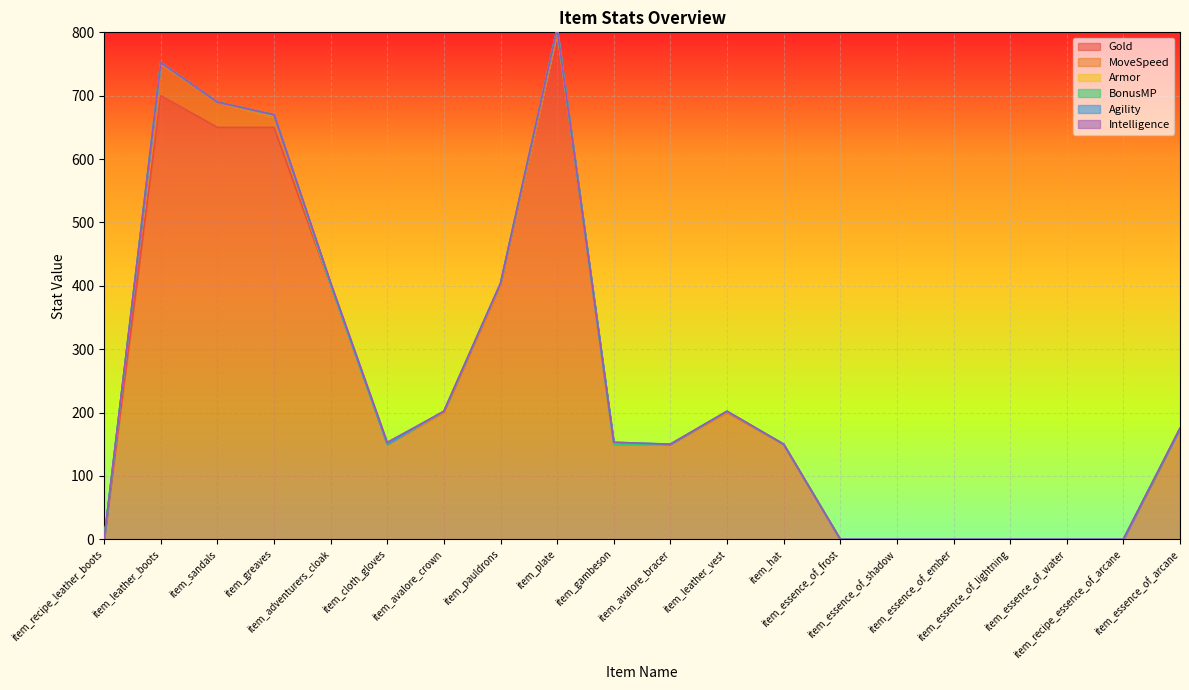

Is it true that Armor equals -3 at item_avalore_bracer?

False